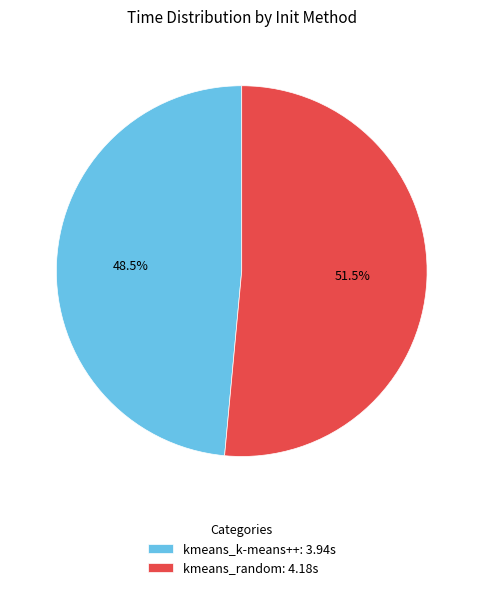

Is kmeans_k-means++: 3.94s the majority of the pie?

No